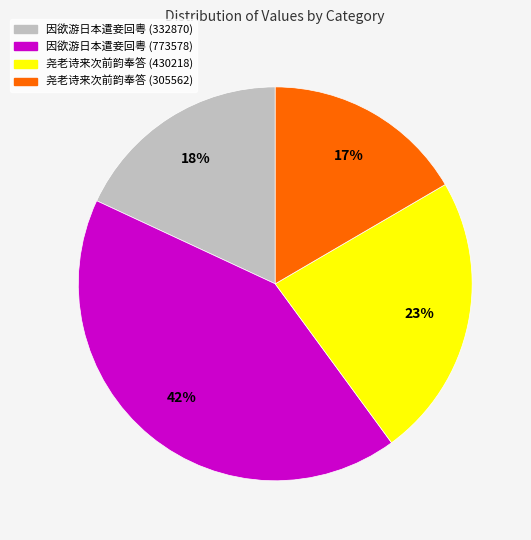

Is there a majority slice in this chart?

No